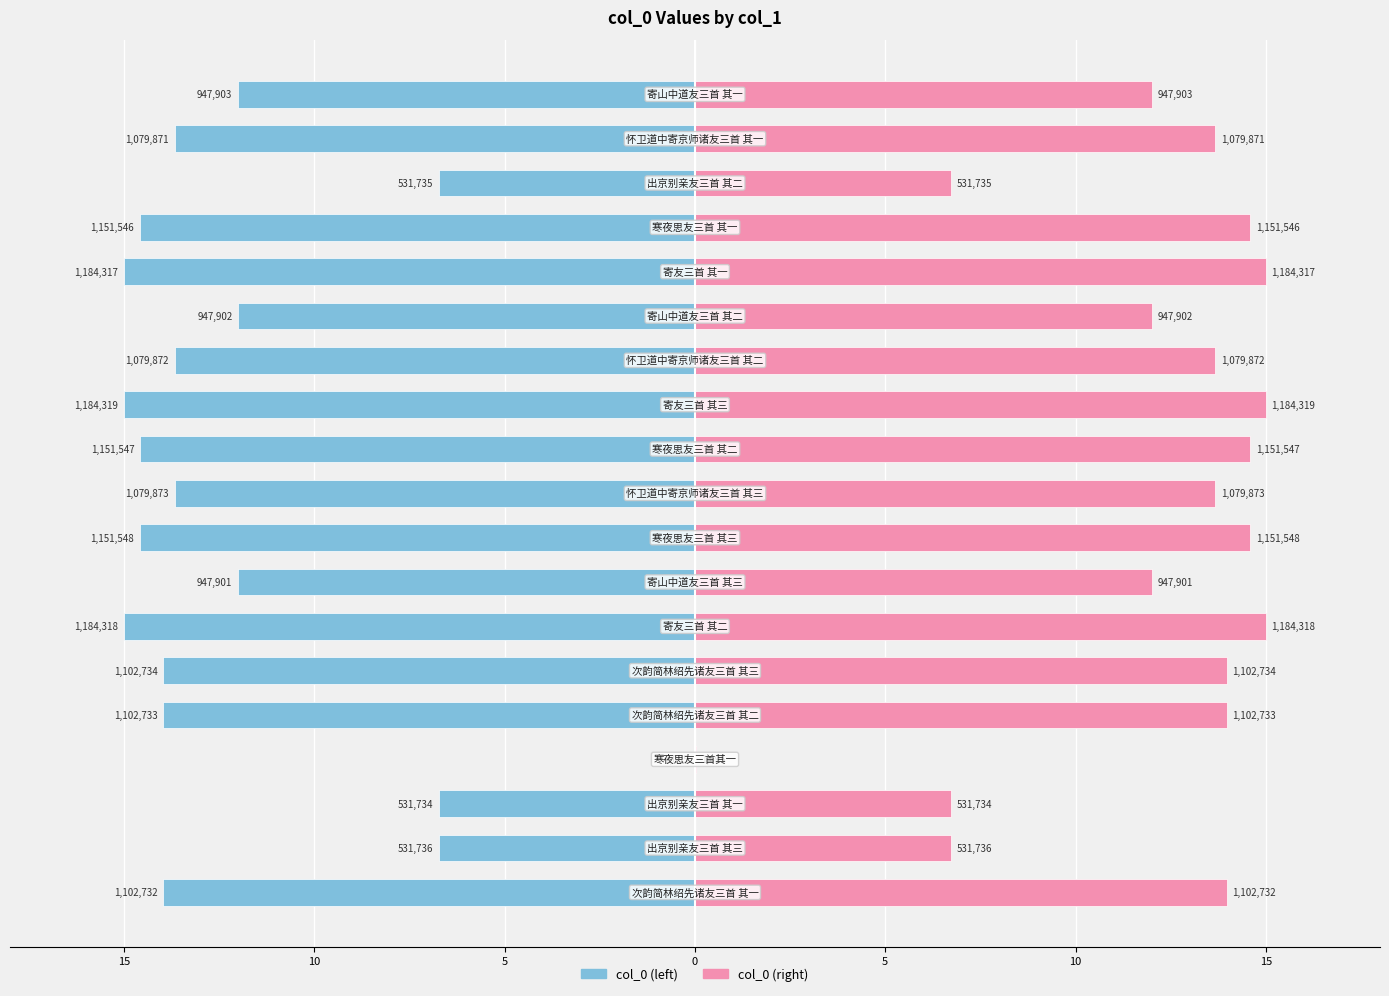

Between 16 and 18, which series saw the biggest shift?

col_0 (left)